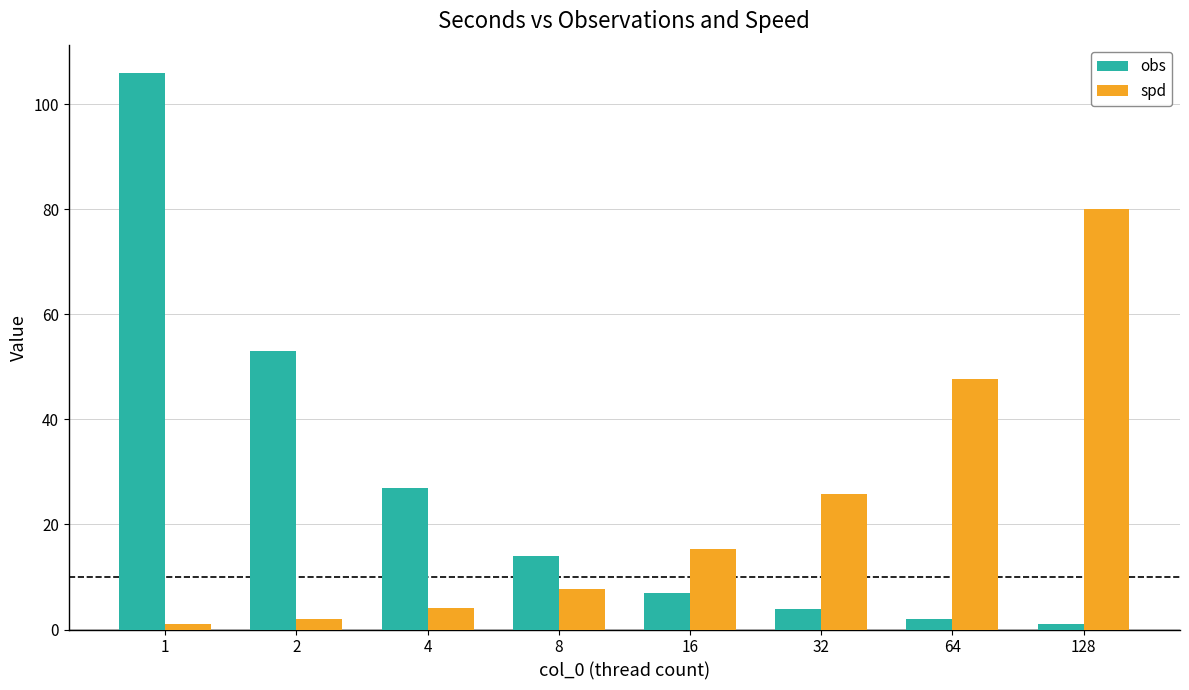

The value of spd at 32 is 25.9. True or false?

True